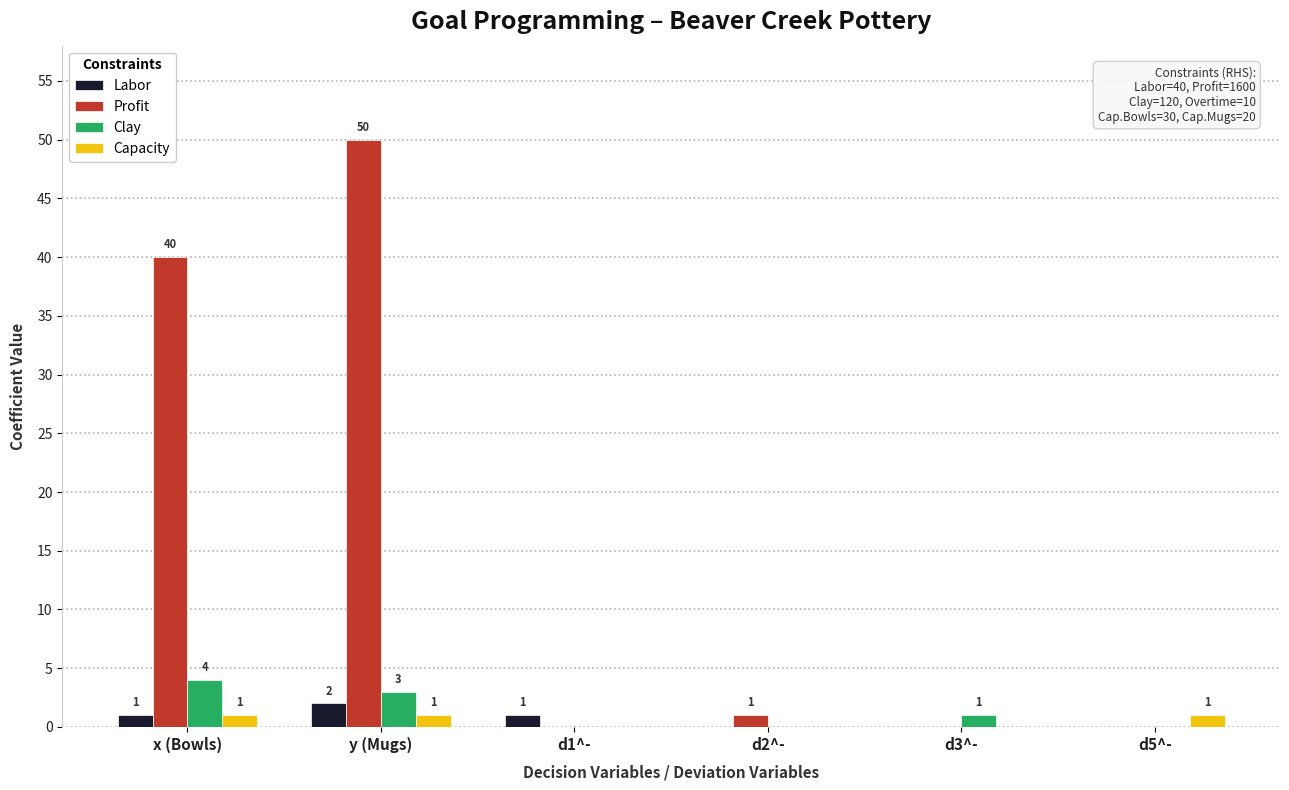

At which category is the sum across all series the highest?

y (Mugs)